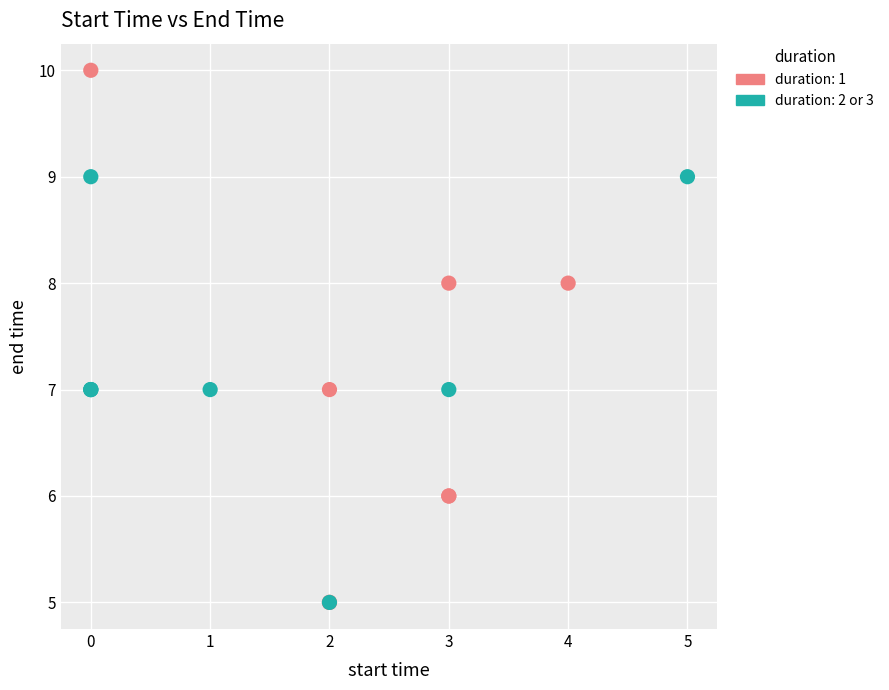

Which series has the widest spread of Y values?

duration: 1